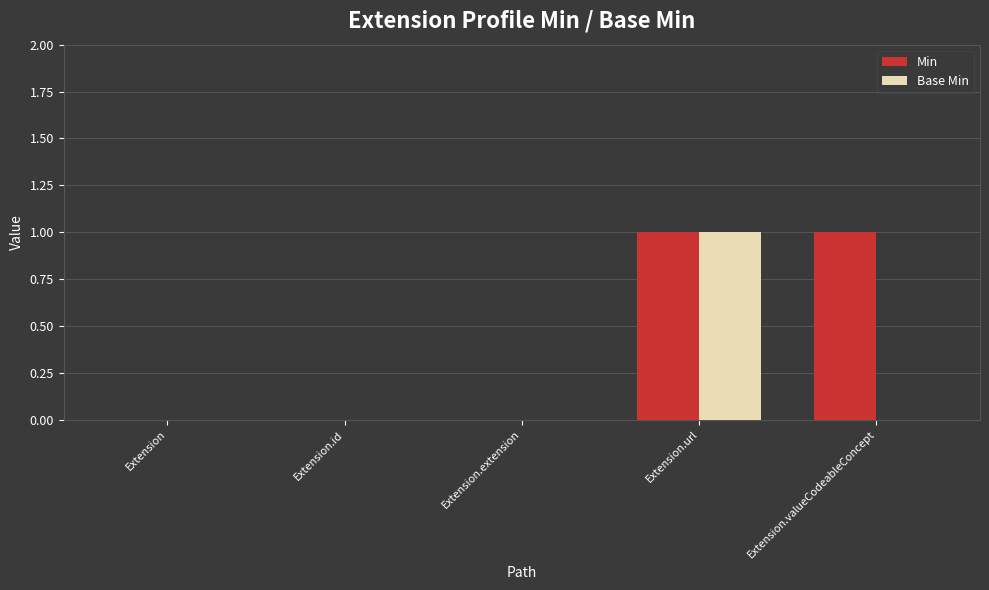

Which series changed the most between Extension.url and Extension.valueCodeableConcept?

Base Min